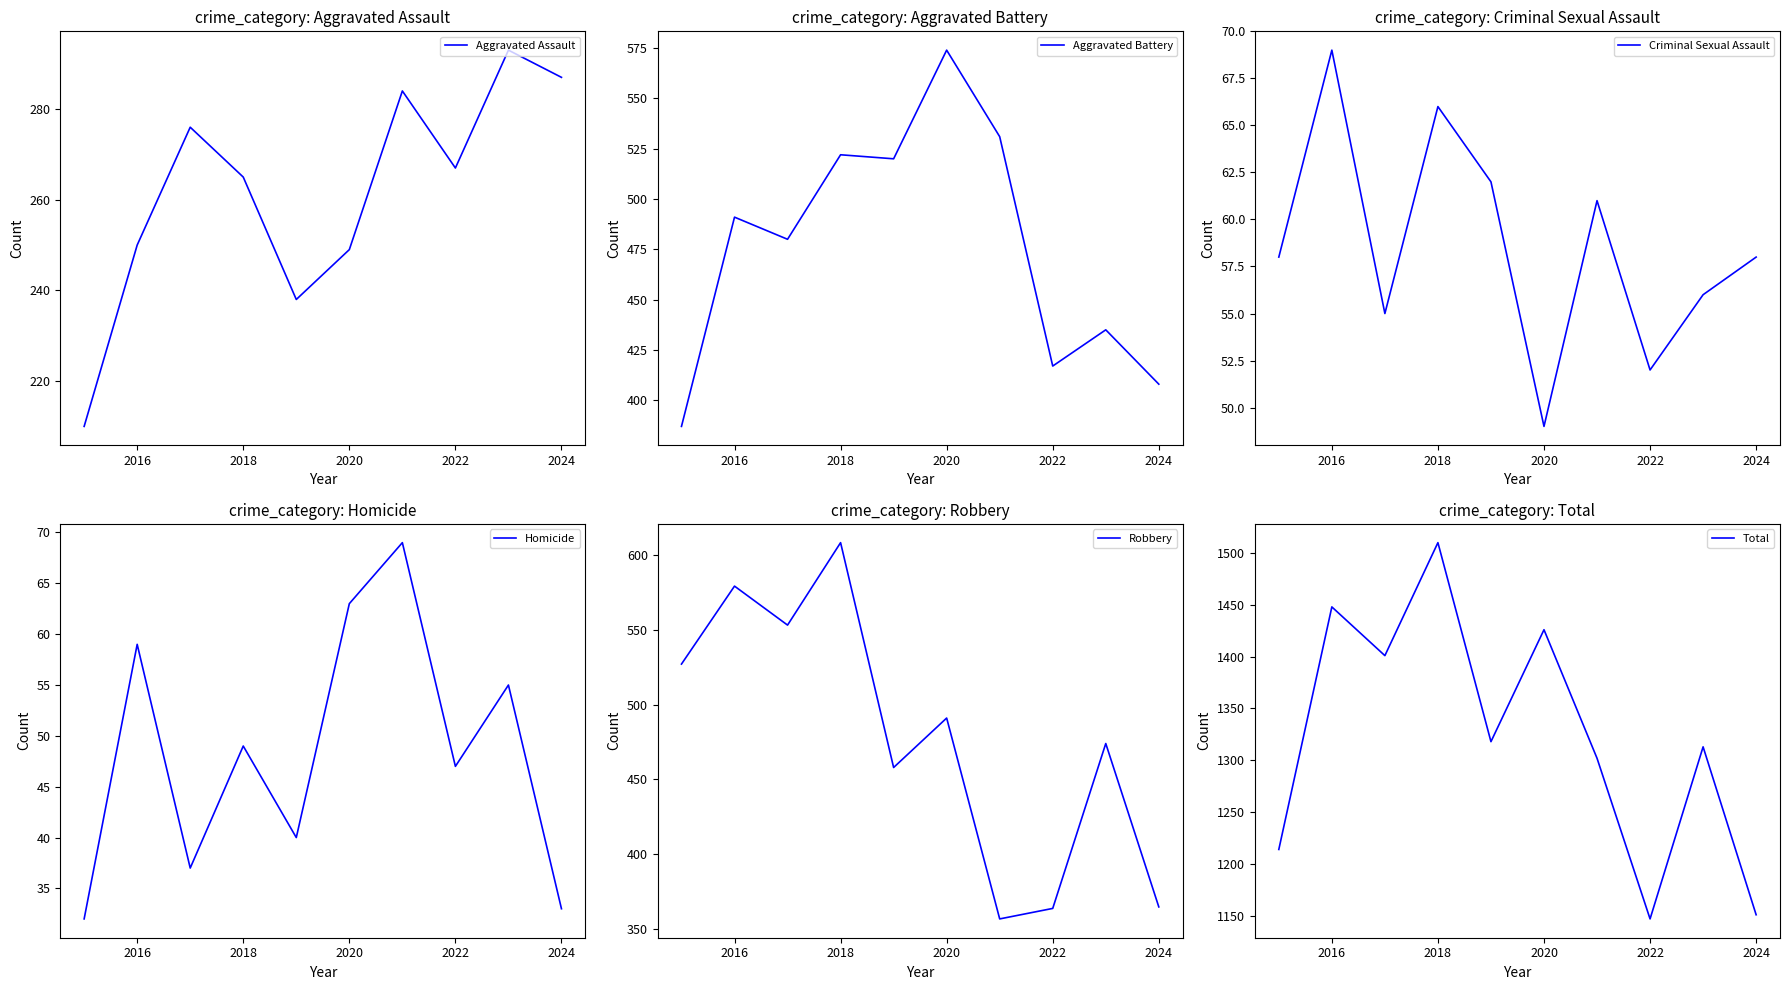

How many distinct data groups are displayed?

6